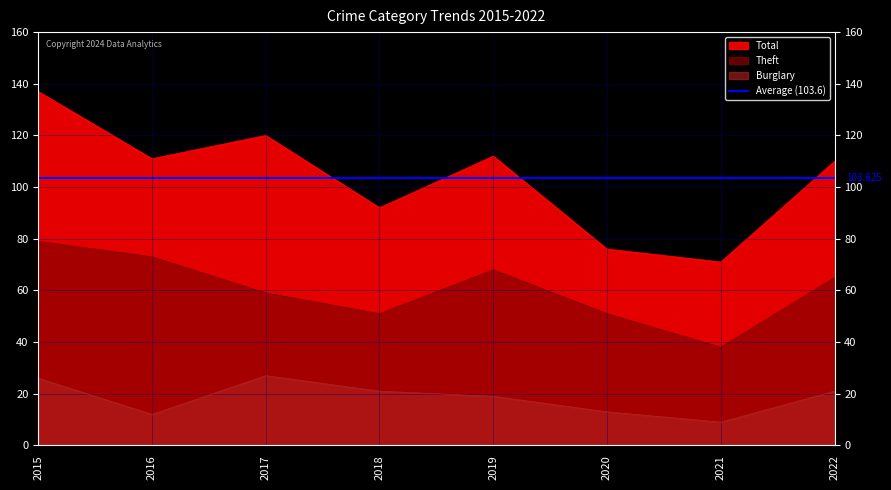

Does the chart have visible grid lines?

Yes